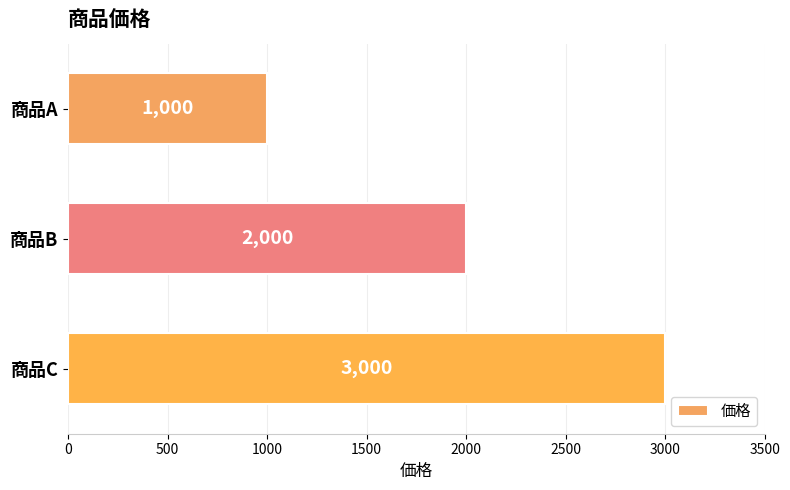

What is the difference between the maximum and minimum values?

2000